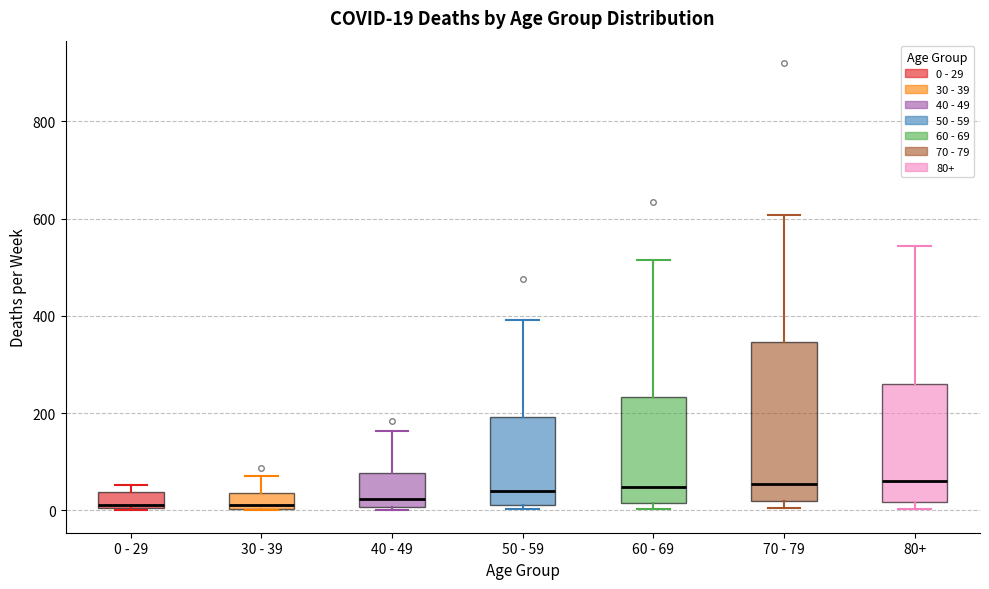

Comparing the boxes themselves (not the whiskers), which one is the tallest?

70 - 79